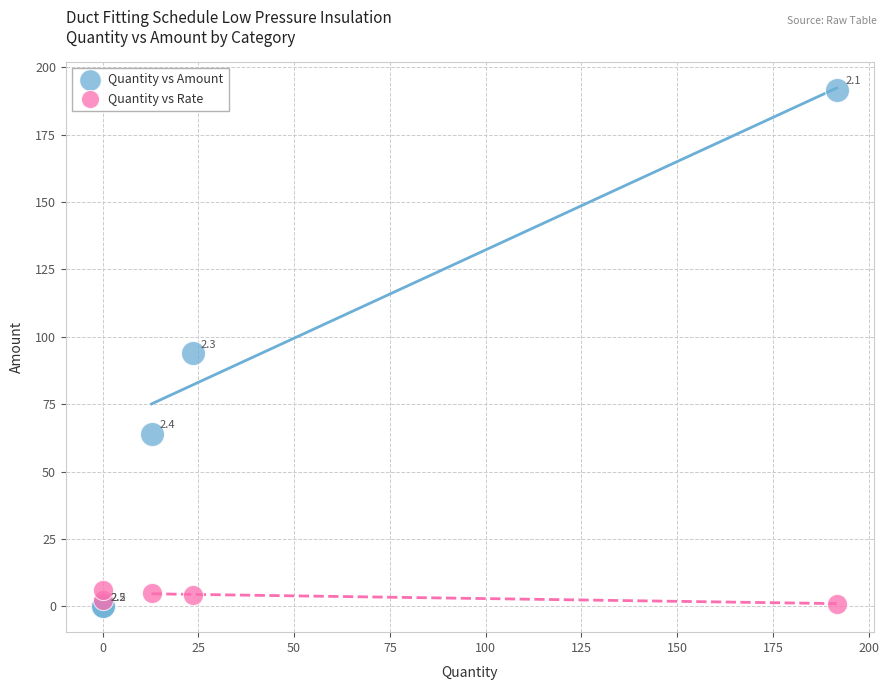

Which series reaches the minimum Y coordinate?

Quantity vs Amount